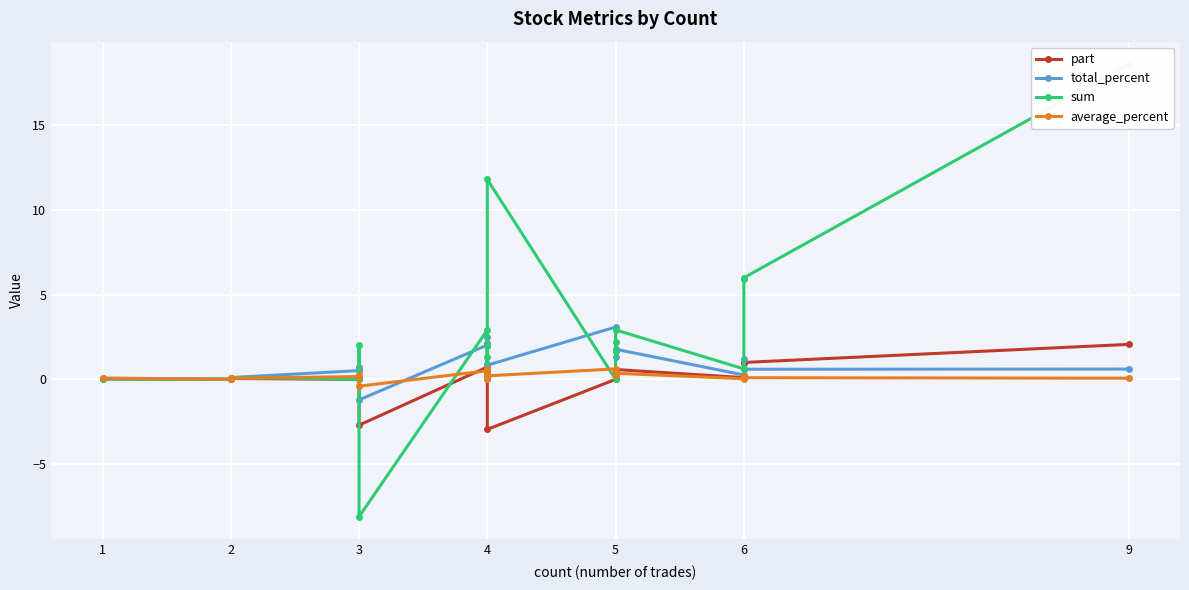

The average_percent series shows 0.2 at 3. True or false?

True